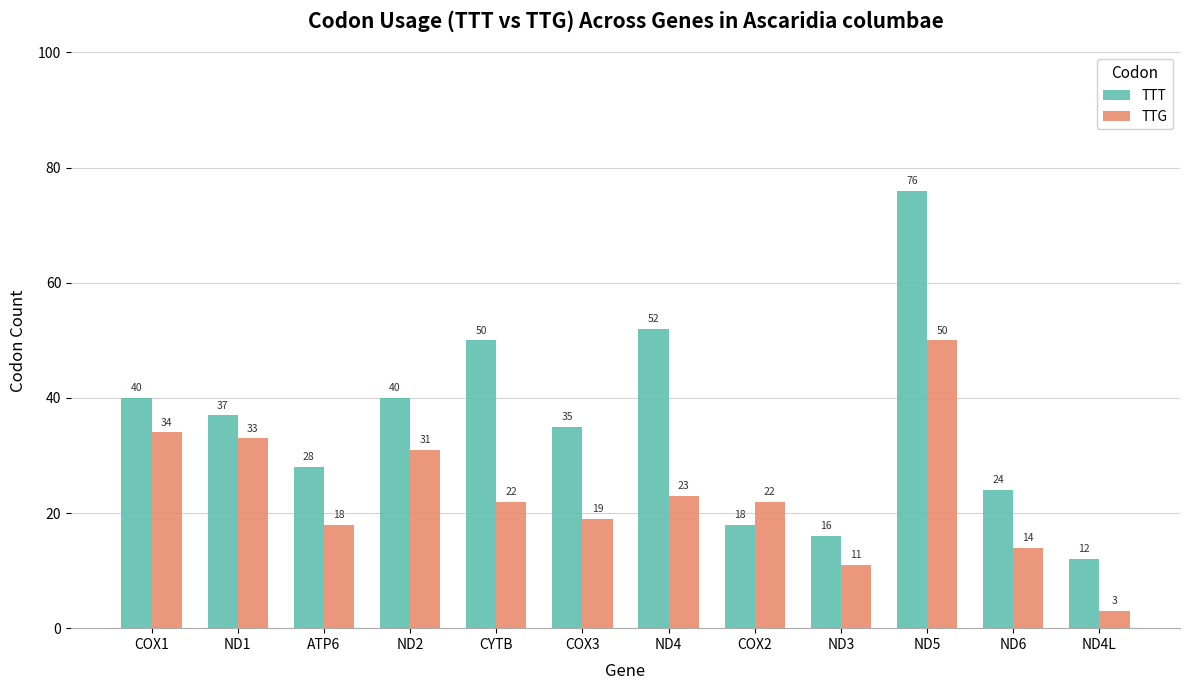

Reading left to right, extract all data points from this chart.

TTT: 40	37	28	40	50	35	52	18	16	76	24	12
TTG: 34	33	18	31	22	19	23	22	11	50	14	3